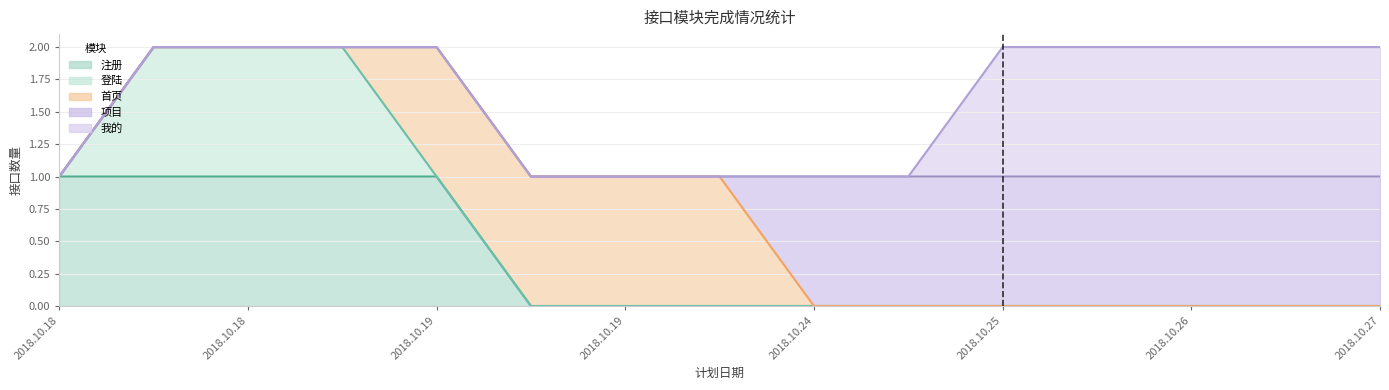

True or false: 项目 and 我的 intersect in this chart.

False